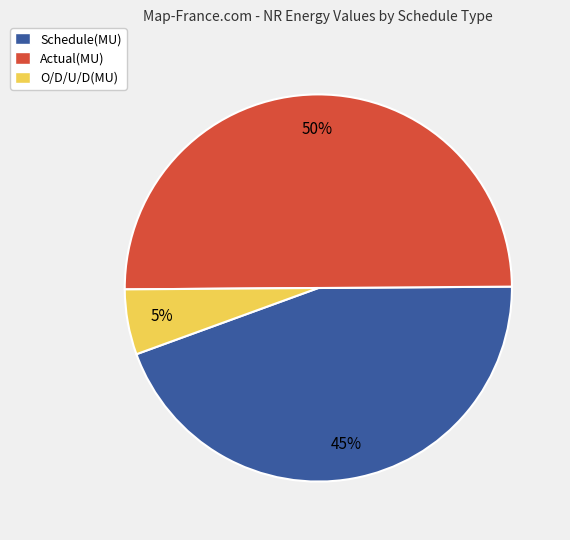

True or false: Schedule(MU) accounts for 45% of the total.

True